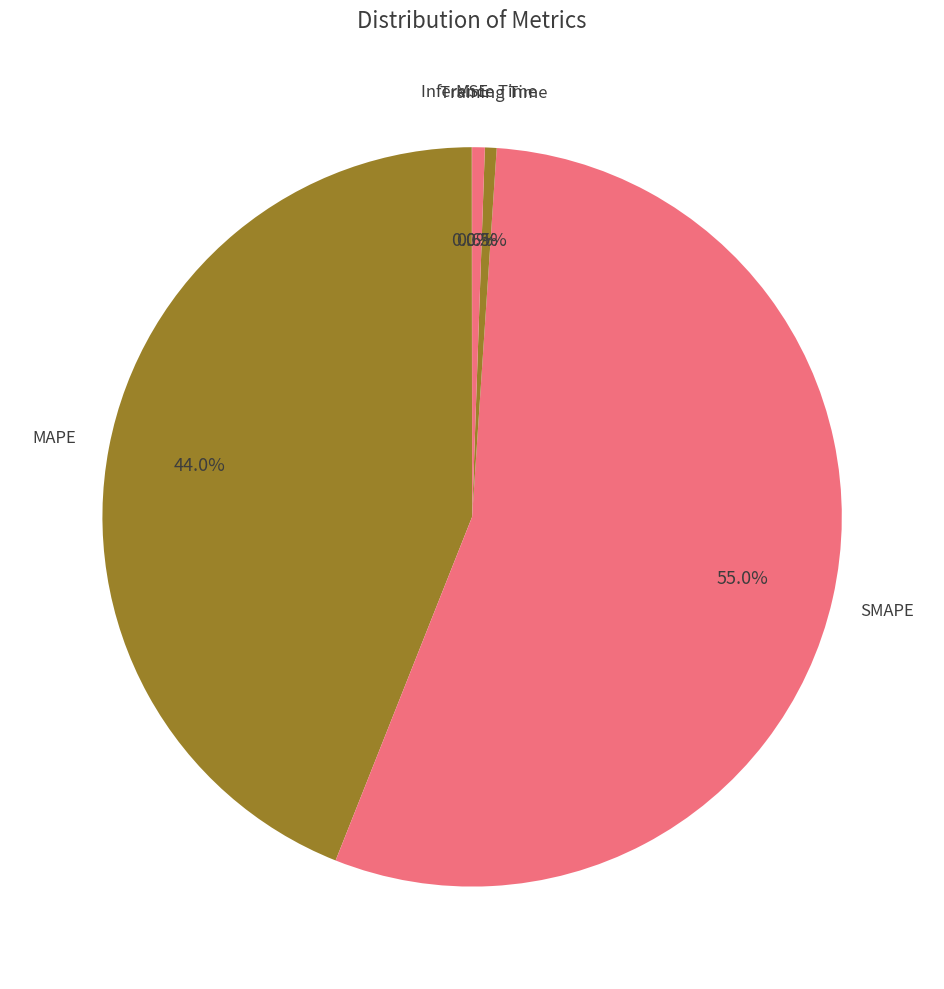

What is the majority slice?

SMAPE